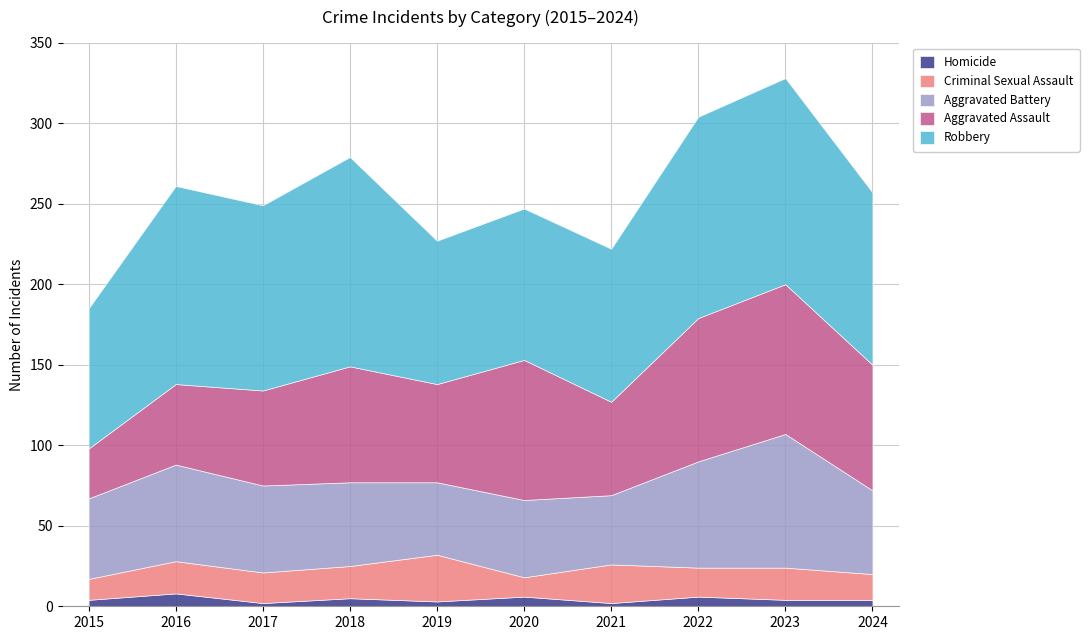

What are all the series names shown in the legend?

Homicide, Criminal Sexual Assault, Aggravated Battery, Aggravated Assault, Robbery